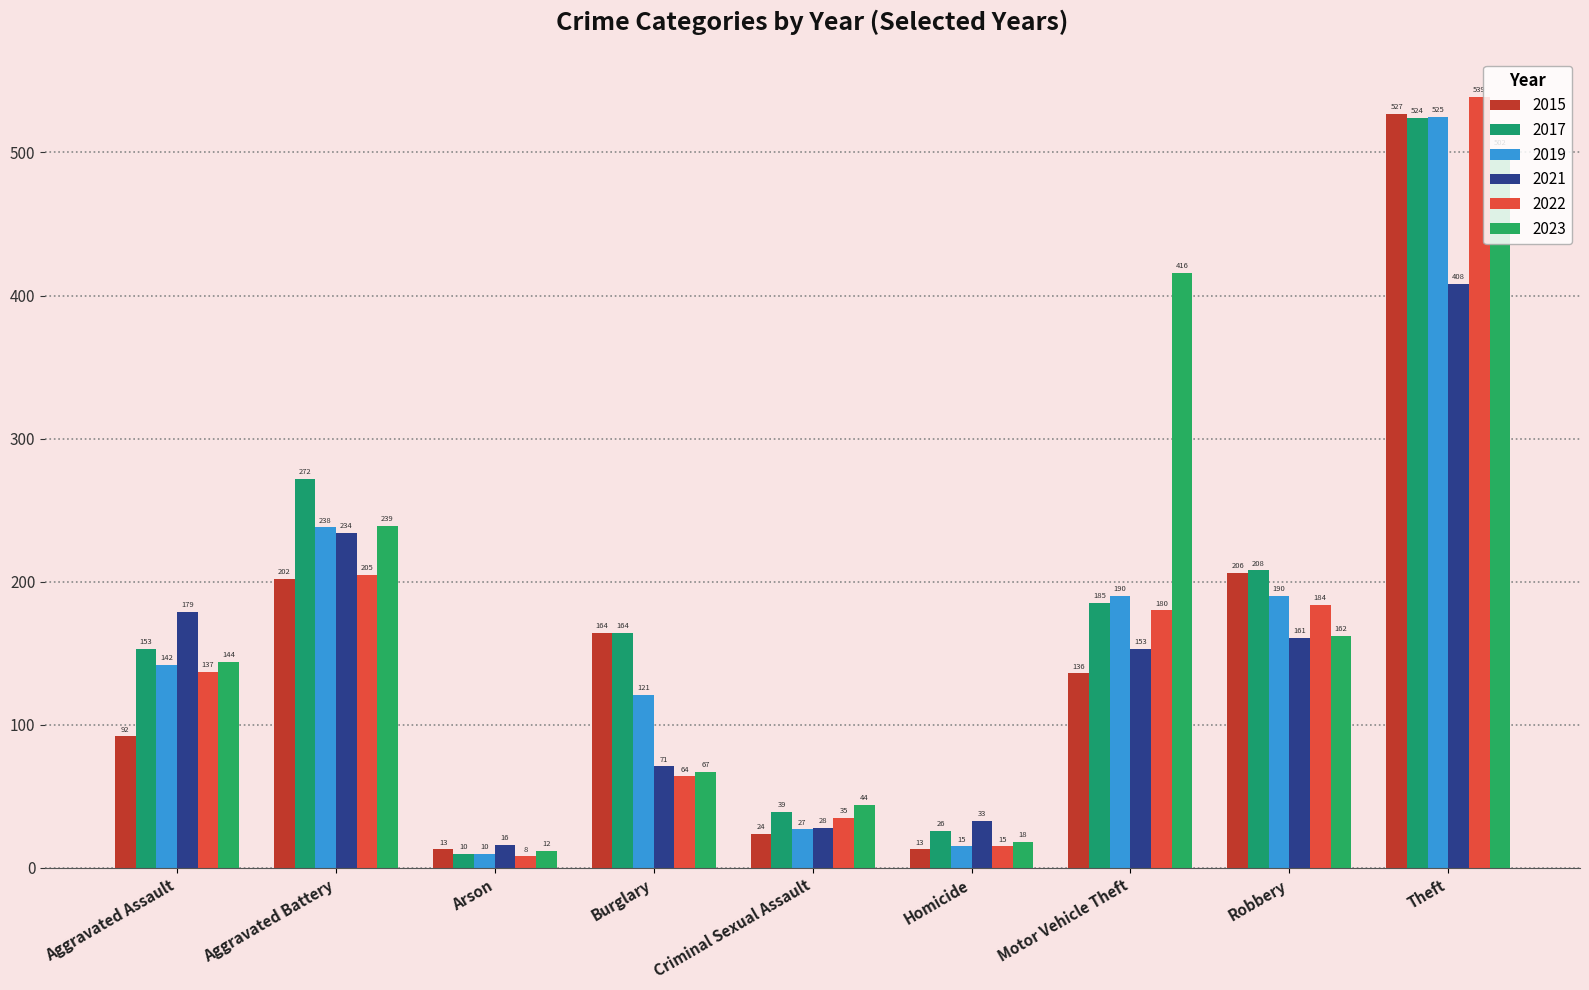

What is the sum of all 2022 values?

1367